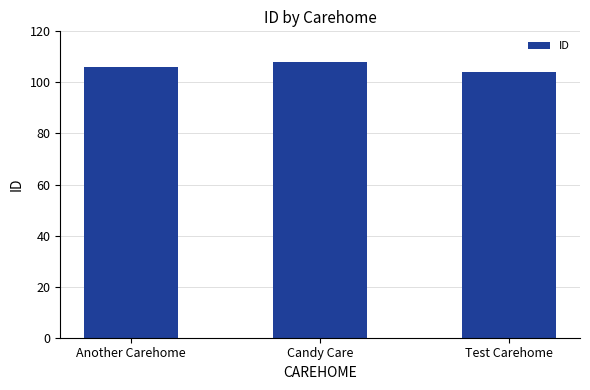

What value does the data have at Candy Care?

108